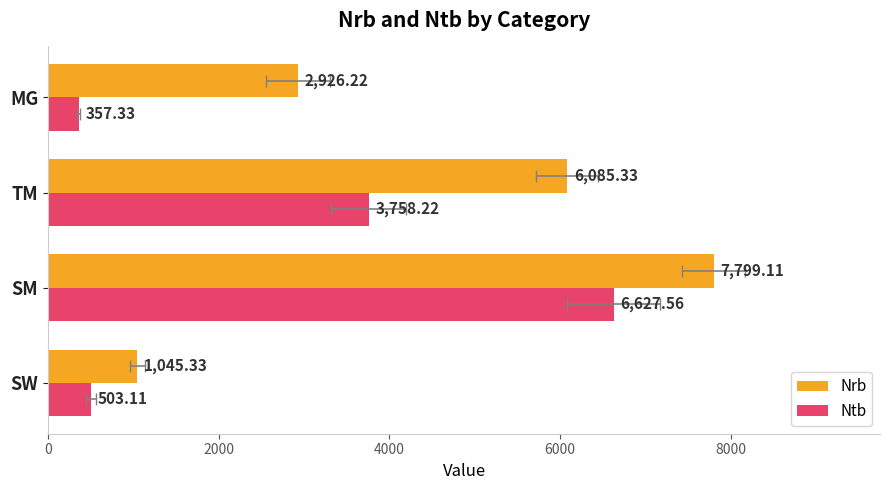

Between SM and MG, which series saw the biggest shift?

Ntb